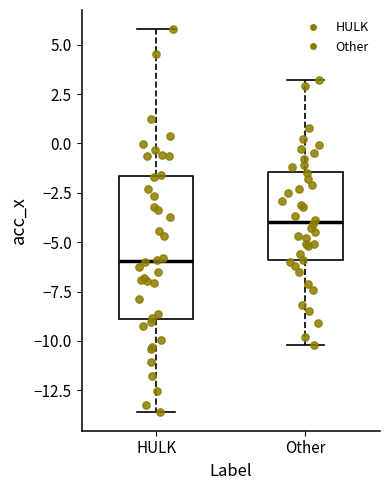

Which box's median line is the highest?

Other